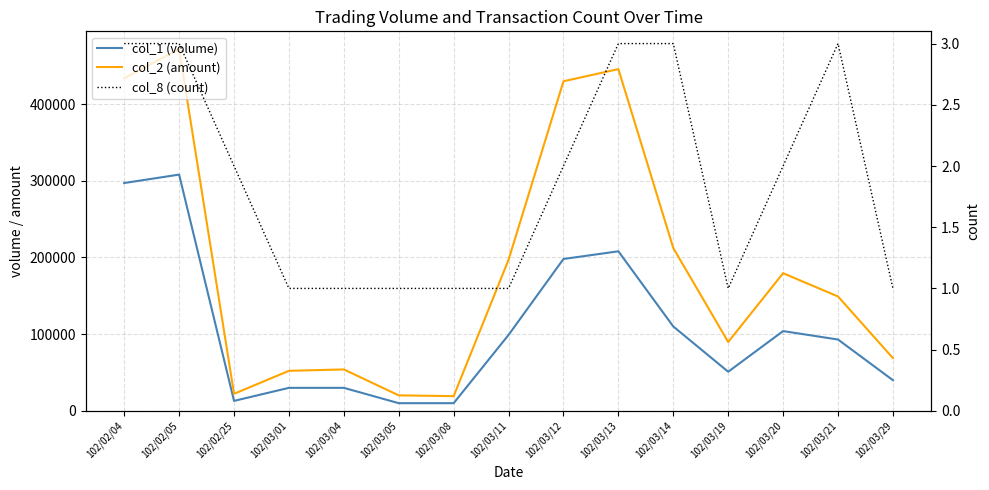

True or false: col_1 (volume) and col_8 (count) intersect in this chart.

False